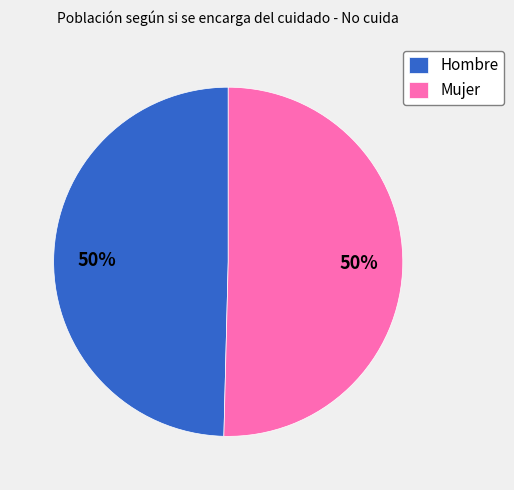

To the nearest percent, what portion does Hombre represent?

50%